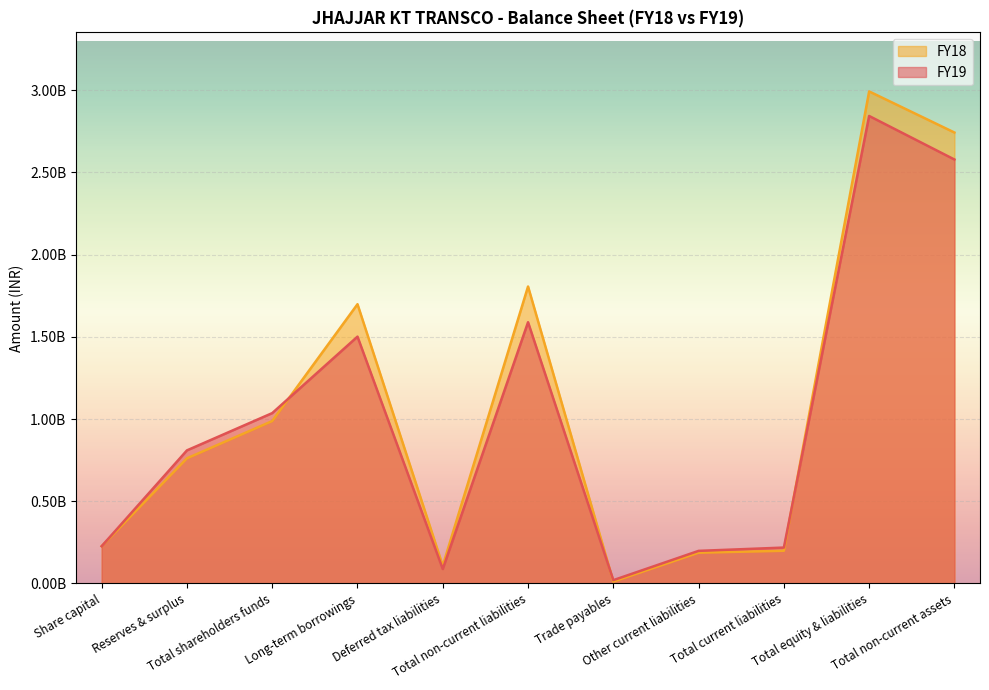

Which series has the largest total across all categories?

FY18